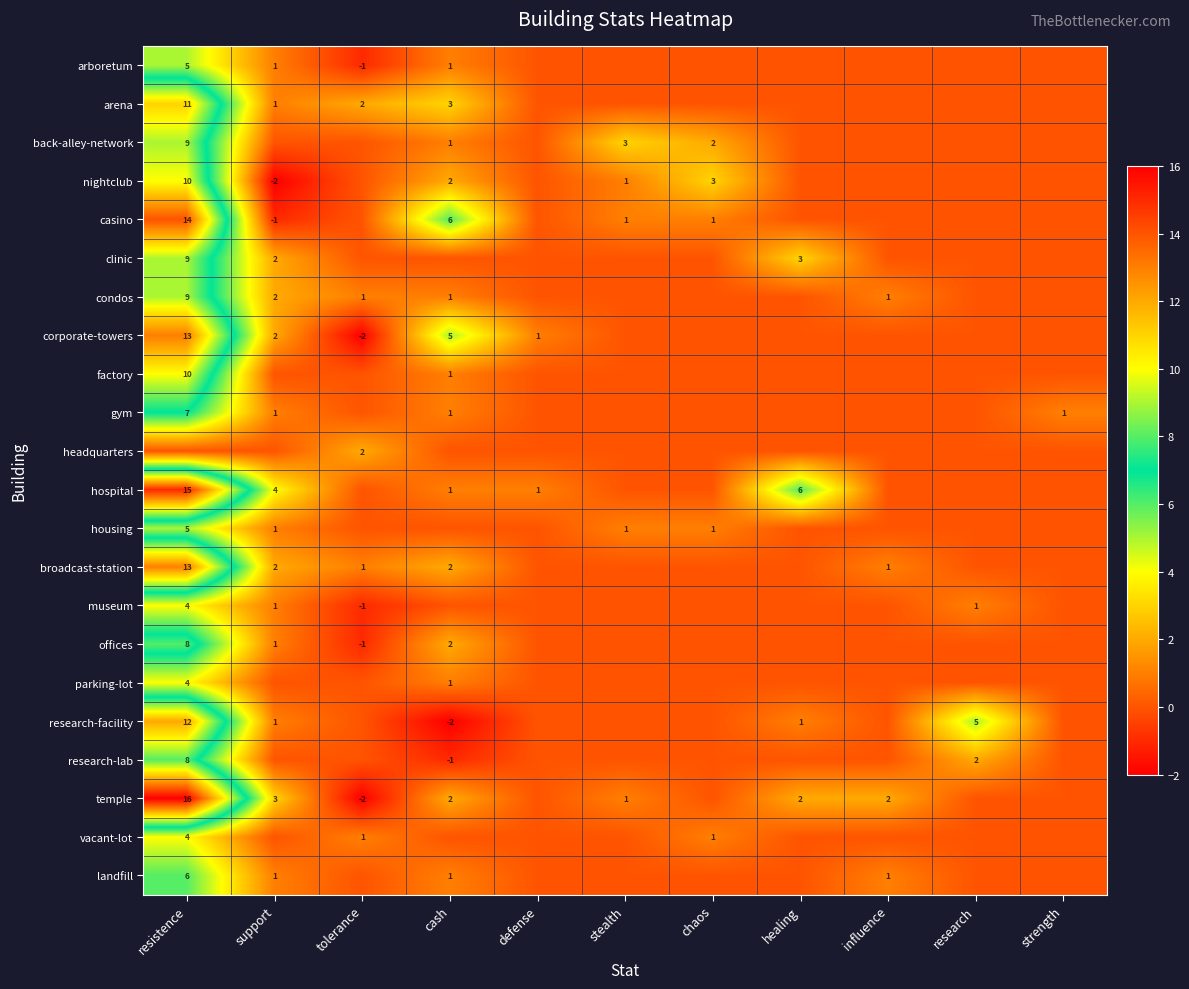

The parking-lot series shows 7 at resistence. True or false?

False